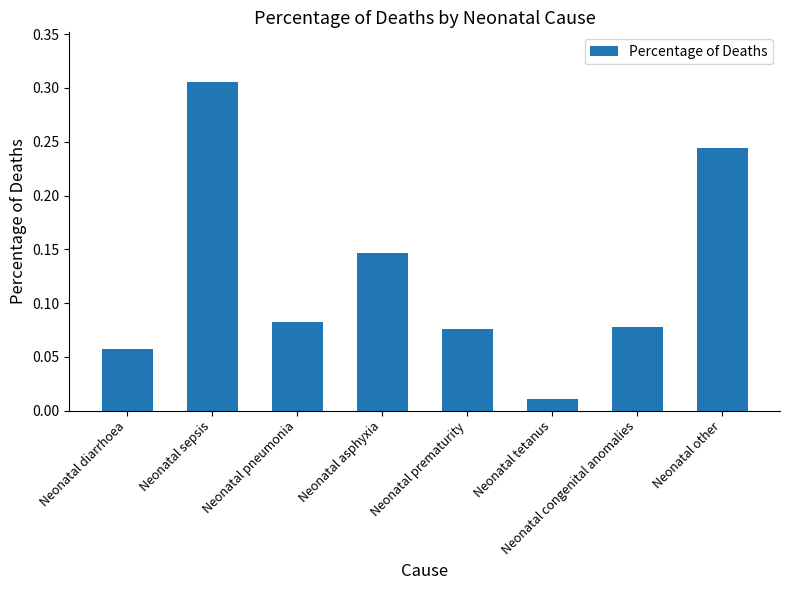

What is the label of the 7th bar from the left?

Neonatal congenital anomalies